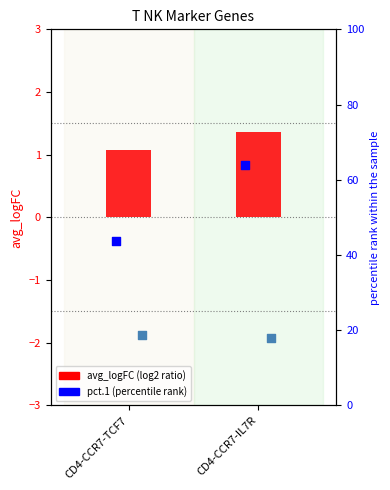

Which series contains the highest Y value?

pct.1 (%)